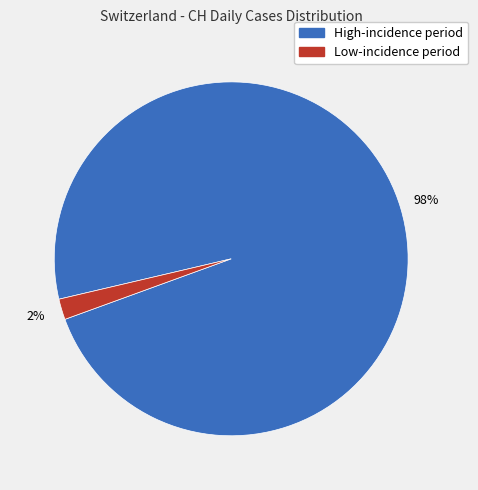

To the nearest percent, what is the difference between the largest and smallest slice percentages?

96%